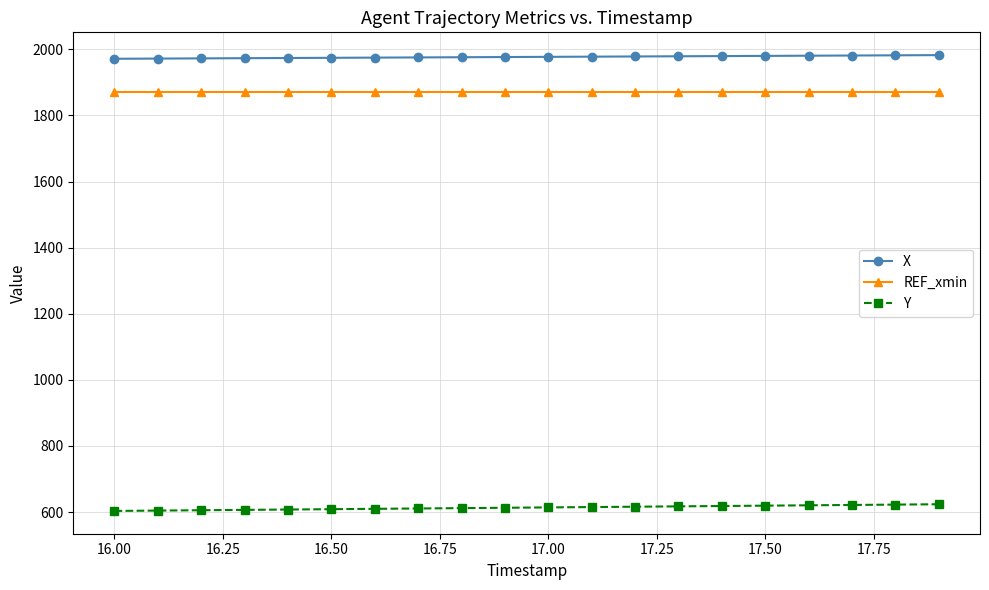

What is the average value of the X series?

1976.9